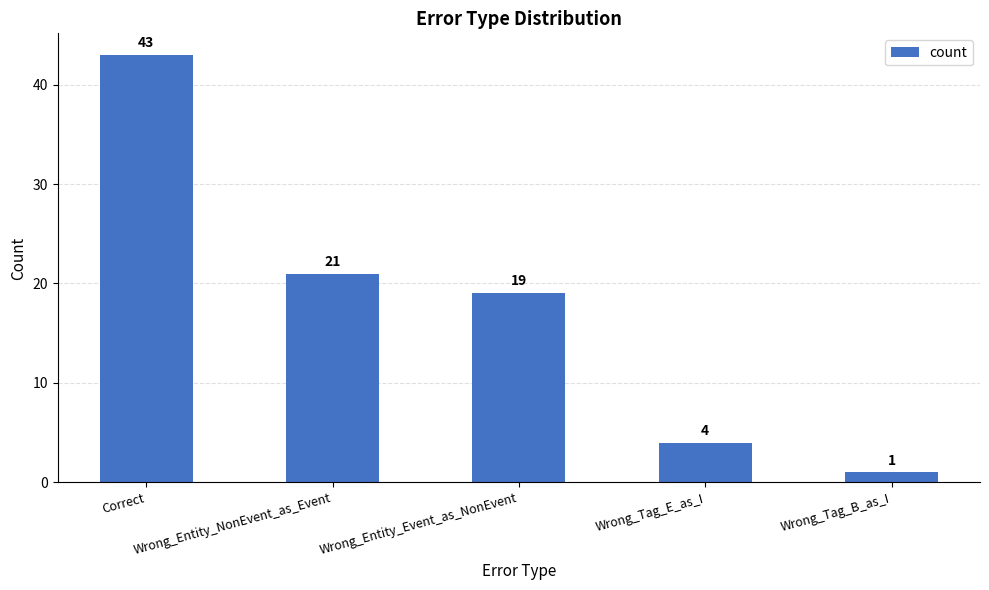

What is the minimum value shown in the chart?

1